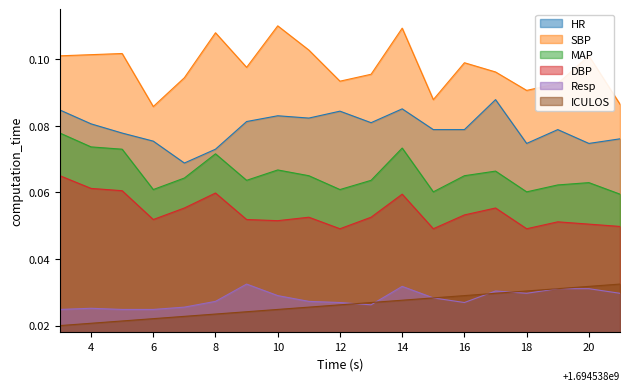

Which series changed the most between 7 and 21?

ICULOS